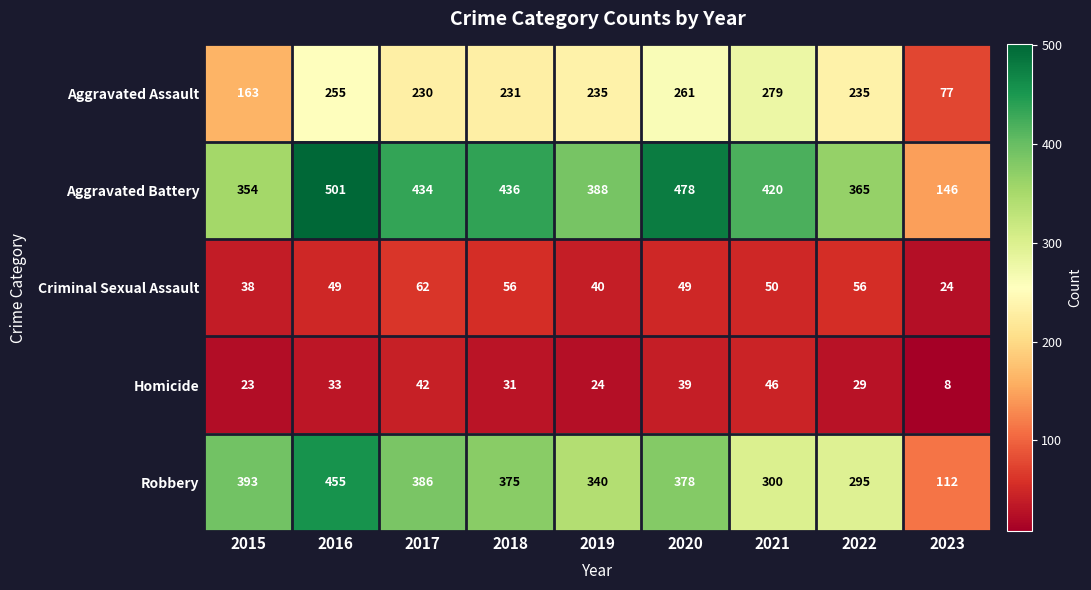

Rank the series at 2018 from highest to lowest value.

Aggravated Battery, Robbery, Aggravated Assault, Criminal Sexual Assault, Homicide